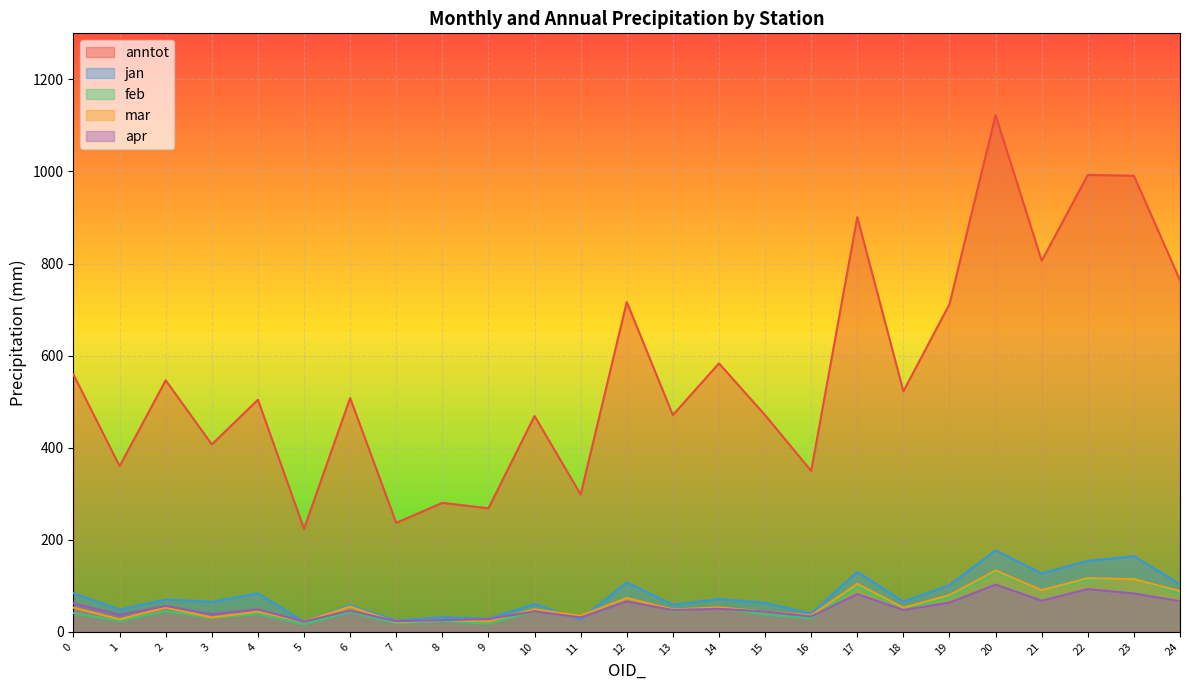

True or false: jan has more than 0 points higher than both neighbors.

True